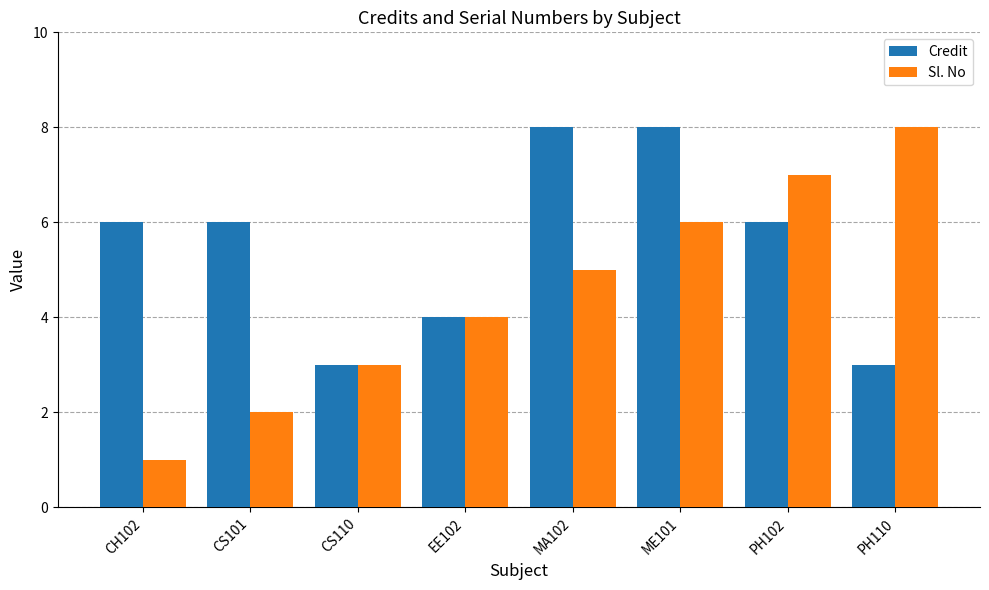

What is the sum of all Credit values?

44